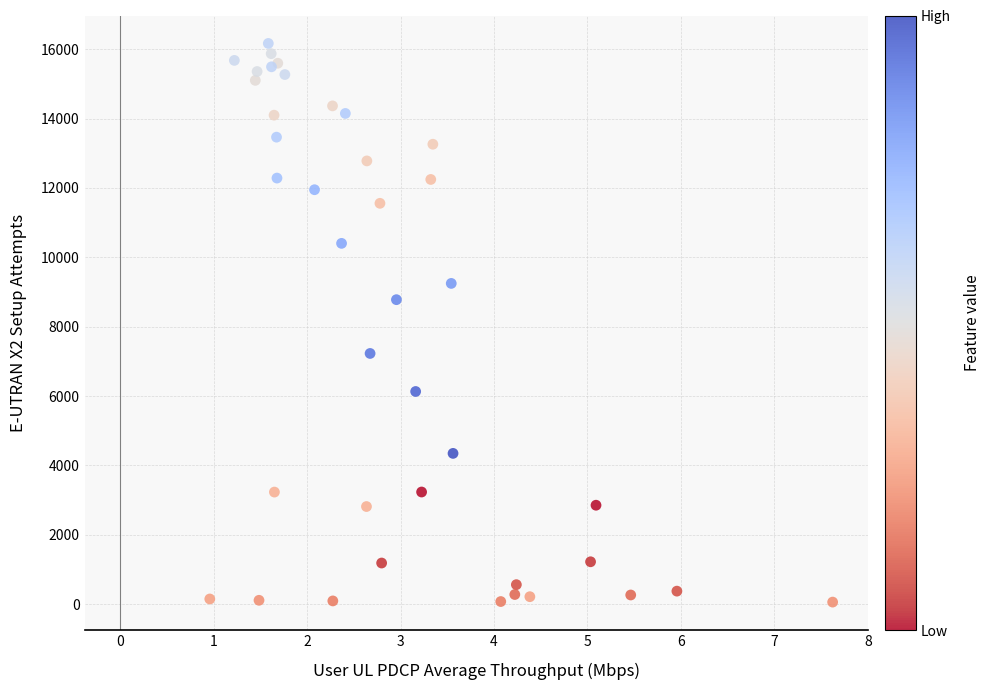

What Y value in the scatter plot is closest to 8113?

8779